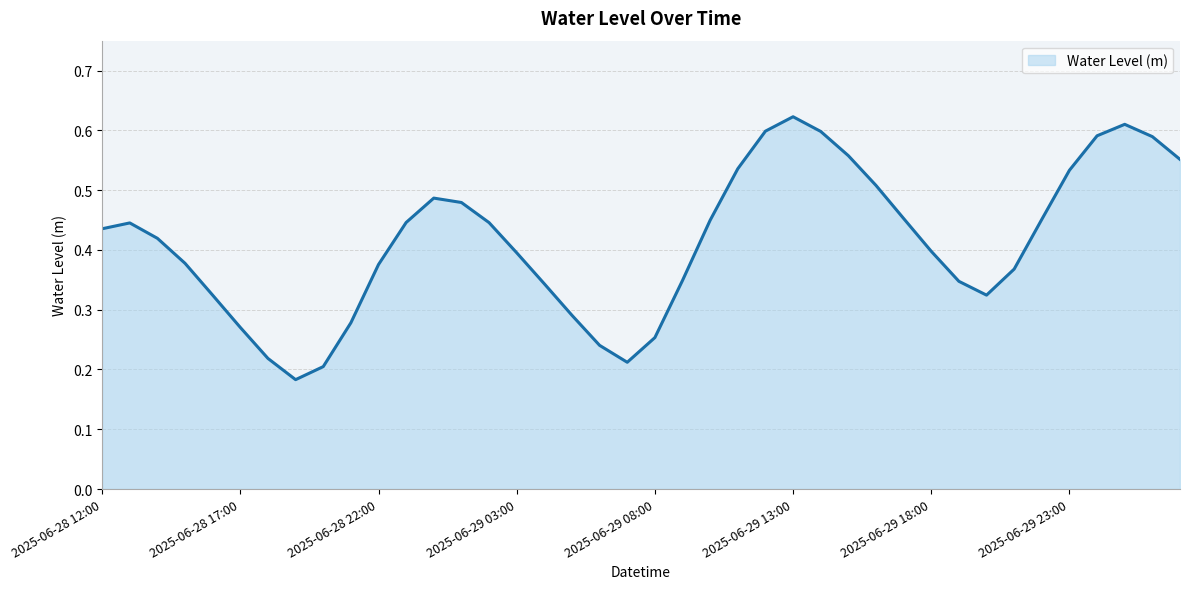

Reading left to right, what are all the values shown in this chart?

0.4	0.4	0.4	0.4	0.3	0.3	0.2	0.2	0.2	0.3	0.4	0.4	0.5	0.5	0.4	0.4	0.3	0.3	0.2	0.2	0.3	0.3	0.4	0.5	0.6	0.6	0.6	0.6	0.5	0.5	0.4	0.3	0.3	0.4	0.5	0.5	0.6	0.6	0.6	0.6